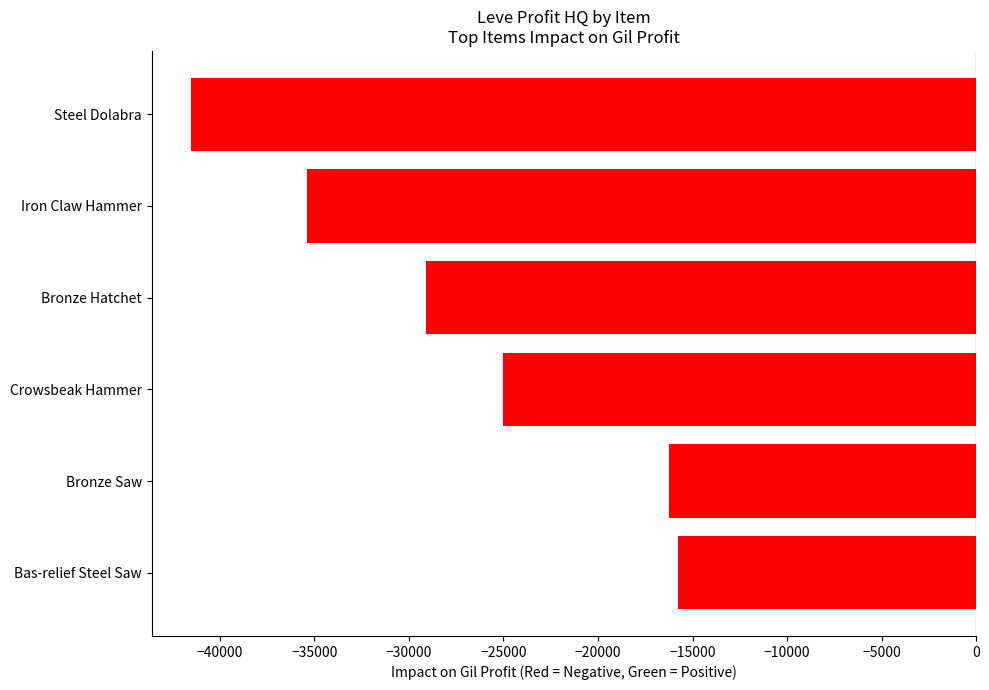

What is the difference between the second highest and minimum values?

25304.0